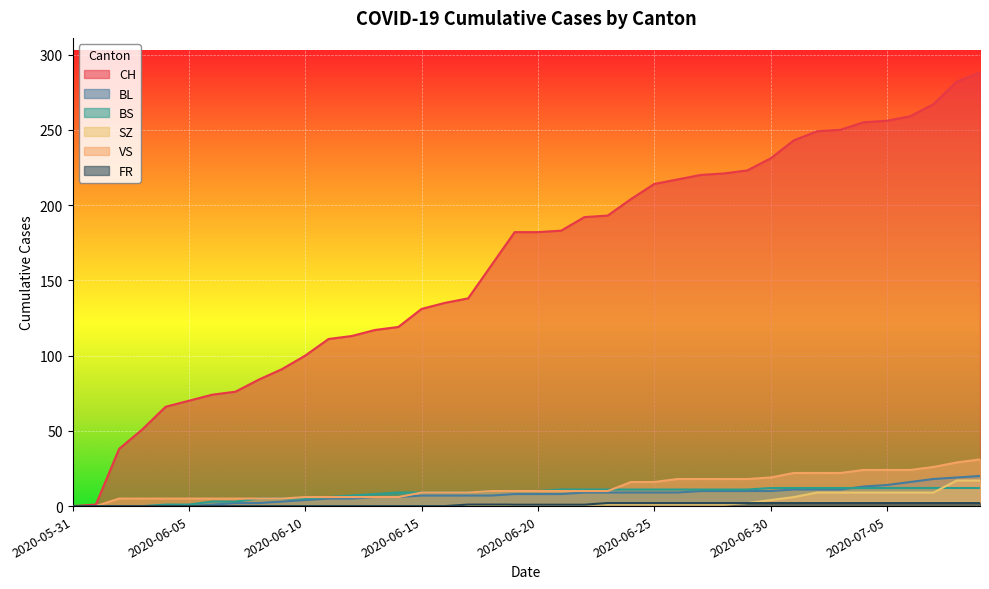

Reading left to right, list all the values displayed in this chart.

CH: 2020-05-31=0	2020-06-01=1	2020-06-02=38	2020-06-03=51	2020-06-04=66	2020-06-05=70	2020-06-06=74	2020-06-07=76	2020-06-08=84	2020-06-09=91	2020-06-10=100	2020-06-11=111	2020-06-12=113	2020-06-13=117	2020-06-14=119	2020-06-15=131	2020-06-16=135	2020-06-17=138	2020-06-18=160	2020-06-19=182	2020-06-20=182	2020-06-21=183	2020-06-22=192	2020-06-23=193	2020-06-24=204	2020-06-25=214	2020-06-26=217	2020-06-27=220	2020-06-28=221	2020-06-29=223	2020-06-30=231	2020-07-01=243	2020-07-02=249	2020-07-03=250	2020-07-04=255	2020-07-05=256	2020-07-06=259	2020-07-07=267	2020-07-08=282	2020-07-09=288
BL: 2020-05-31=0	2020-06-01=0	2020-06-02=0	2020-06-03=0	2020-06-04=0	2020-06-05=0	2020-06-06=1	2020-06-07=2	2020-06-08=2	2020-06-09=3	2020-06-10=4	2020-06-11=5	2020-06-12=5	2020-06-13=6	2020-06-14=6	2020-06-15=7	2020-06-16=7	2020-06-17=7	2020-06-18=7	2020-06-19=8	2020-06-20=8	2020-06-21=8	2020-06-22=9	2020-06-23=9	2020-06-24=9	2020-06-25=9	2020-06-26=9	2020-06-27=10	2020-06-28=10	2020-06-29=10	2020-06-30=10	2020-07-01=11	2020-07-02=11	2020-07-03=11	2020-07-04=13	2020-07-05=14	2020-07-06=16	2020-07-07=18	2020-07-08=19	2020-07-09=20
BS: 2020-05-31=0	2020-06-01=0	2020-06-02=0	2020-06-03=0	2020-06-04=1	2020-06-05=1	2020-06-06=3	2020-06-07=3	2020-06-08=5	2020-06-09=5	2020-06-10=5	2020-06-11=6	2020-06-12=7	2020-06-13=8	2020-06-14=9	2020-06-15=9	2020-06-16=9	2020-06-17=9	2020-06-18=10	2020-06-19=10	2020-06-20=10	2020-06-21=11	2020-06-22=11	2020-06-23=11	2020-06-24=11	2020-06-25=11	2020-06-26=11	2020-06-27=11	2020-06-28=11	2020-06-29=11	2020-06-30=12	2020-07-01=12	2020-07-02=12	2020-07-03=12	2020-07-04=12	2020-07-05=12	2020-07-06=12	2020-07-07=12	2020-07-08=12	2020-07-09=12
SZ: 2020-05-31=0	2020-06-01=0	2020-06-02=0	2020-06-03=0	2020-06-04=0	2020-06-05=0	2020-06-06=0	2020-06-07=0	2020-06-08=0	2020-06-09=0	2020-06-10=0	2020-06-11=0	2020-06-12=0	2020-06-13=0	2020-06-14=0	2020-06-15=0	2020-06-16=0	2020-06-17=0	2020-06-18=0	2020-06-19=1	2020-06-20=1	2020-06-21=1	2020-06-22=1	2020-06-23=1	2020-06-24=1	2020-06-25=1	2020-06-26=1	2020-06-27=1	2020-06-28=1	2020-06-29=2	2020-06-30=4	2020-07-01=6	2020-07-02=9	2020-07-03=9	2020-07-04=9	2020-07-05=9	2020-07-06=9	2020-07-07=9	2020-07-08=17	2020-07-09=17
VS: 2020-05-31=0	2020-06-01=0	2020-06-02=5	2020-06-03=5	2020-06-04=5	2020-06-05=5	2020-06-06=5	2020-06-07=5	2020-06-08=5	2020-06-09=5	2020-06-10=6	2020-06-11=6	2020-06-12=6	2020-06-13=6	2020-06-14=6	2020-06-15=9	2020-06-16=9	2020-06-17=9	2020-06-18=10	2020-06-19=10	2020-06-20=10	2020-06-21=10	2020-06-22=10	2020-06-23=10	2020-06-24=16	2020-06-25=16	2020-06-26=18	2020-06-27=18	2020-06-28=18	2020-06-29=18	2020-06-30=19	2020-07-01=22	2020-07-02=22	2020-07-03=22	2020-07-04=24	2020-07-05=24	2020-07-06=24	2020-07-07=26	2020-07-08=29	2020-07-09=31
FR: 2020-05-31=0	2020-06-01=0	2020-06-02=0	2020-06-03=0	2020-06-04=0	2020-06-05=0	2020-06-06=0	2020-06-07=0	2020-06-08=0	2020-06-09=0	2020-06-10=0	2020-06-11=0	2020-06-12=0	2020-06-13=0	2020-06-14=0	2020-06-15=0	2020-06-16=0	2020-06-17=1	2020-06-18=1	2020-06-19=1	2020-06-20=1	2020-06-21=1	2020-06-22=1	2020-06-23=2	2020-06-24=2	2020-06-25=2	2020-06-26=2	2020-06-27=2	2020-06-28=2	2020-06-29=2	2020-06-30=2	2020-07-01=2	2020-07-02=2	2020-07-03=2	2020-07-04=2	2020-07-05=2	2020-07-06=2	2020-07-07=2	2020-07-08=2	2020-07-09=2